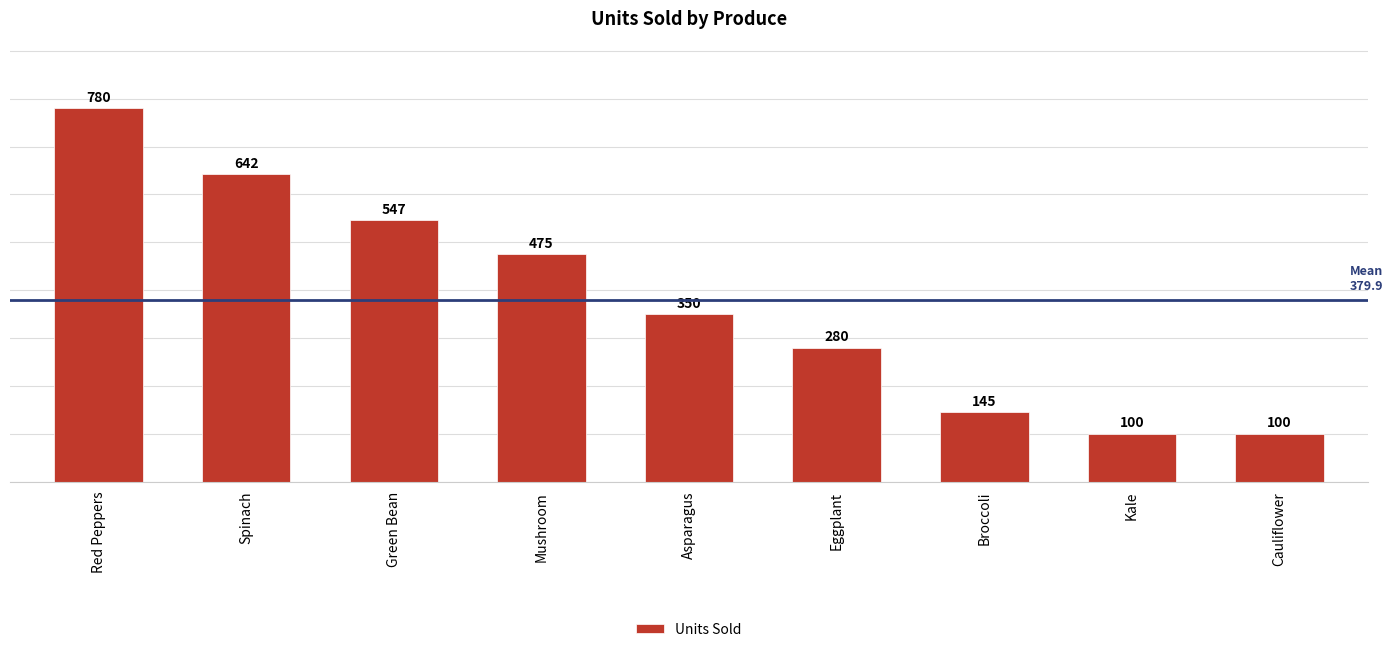

Between Red Peppers and Asparagus, which is larger?

Red Peppers